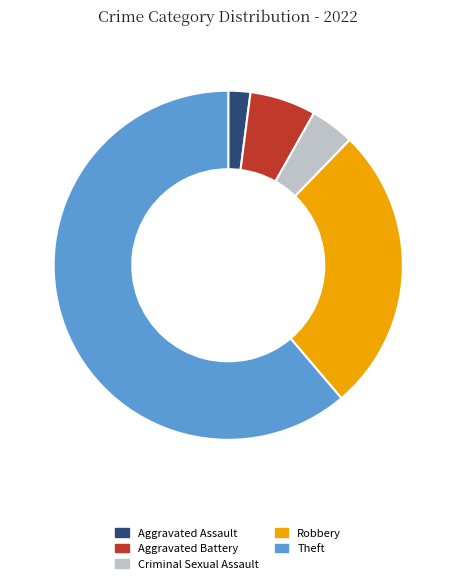

How many slices are in this pie chart?

5